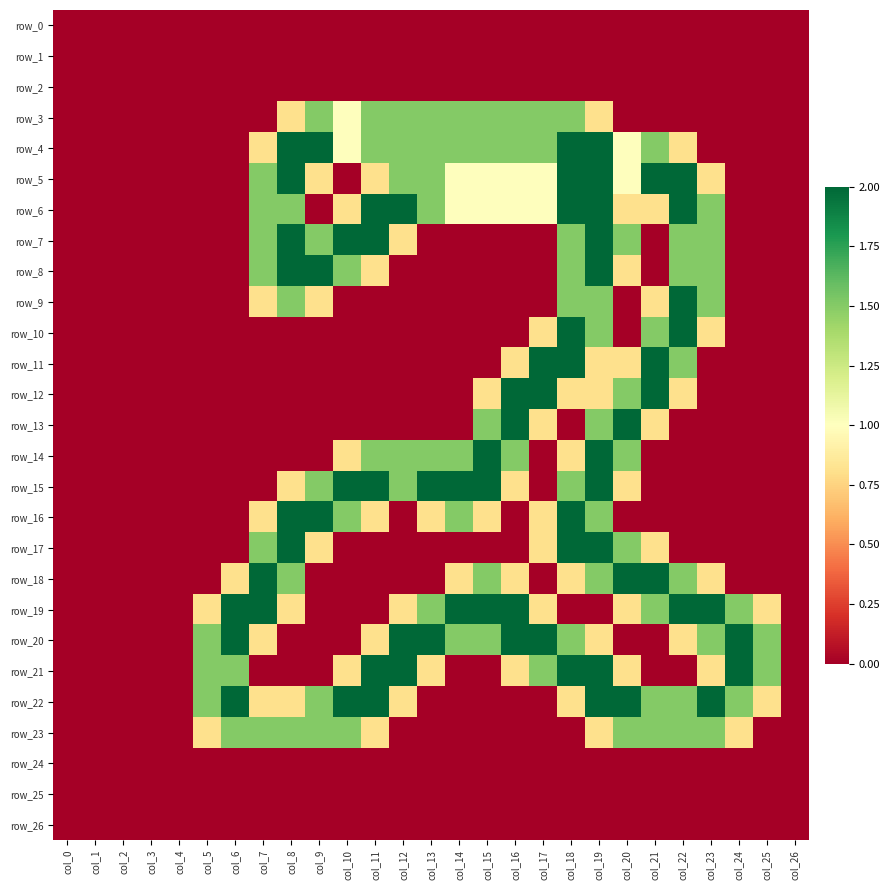

At col_25, list the series in order from largest to smallest.

row_20, row_21, row_19, row_22, row_0, row_1, row_2, row_3, row_4, row_5, row_6, row_7, row_8, row_9, row_10, row_11, row_12, row_13, row_14, row_15, row_16, row_17, row_18, row_23, row_24, row_25, row_26